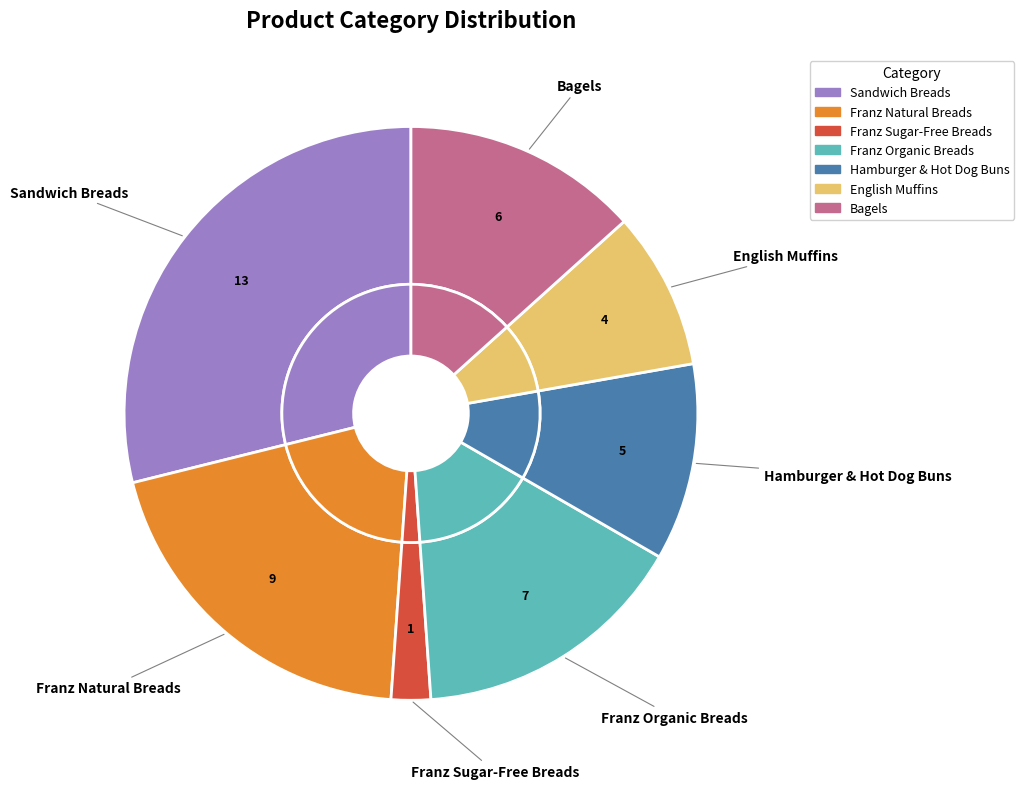

To the nearest percent, what percentage of the pie is Franz Organic Breads?

16%